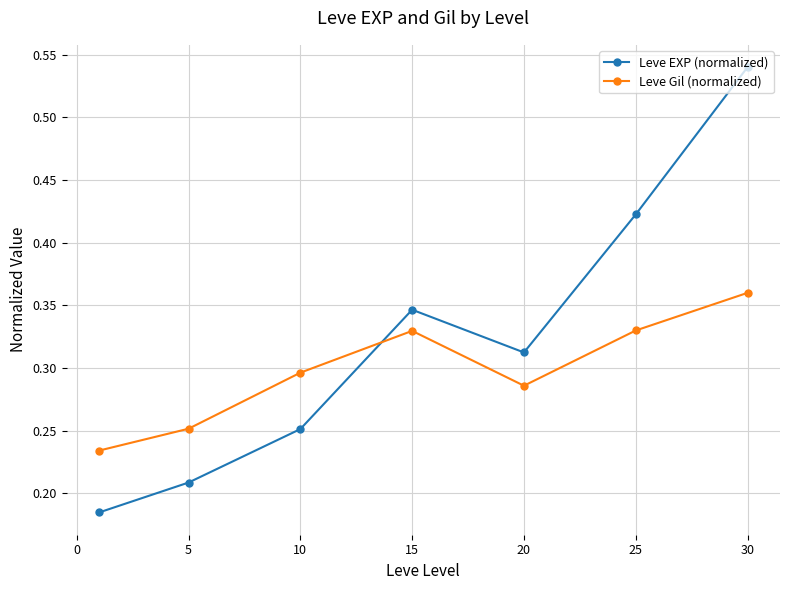

Which series has the largest range (max minus min)?

Leve EXP (normalized)